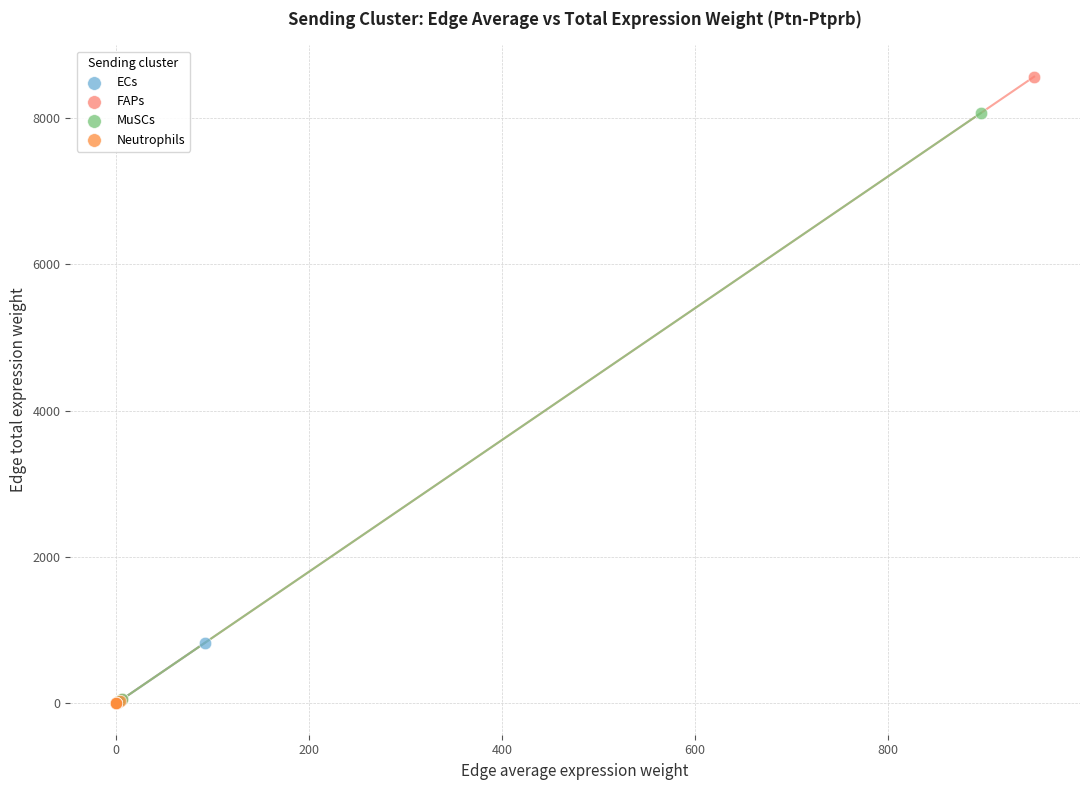

Which series contains the highest Y value?

FAPs